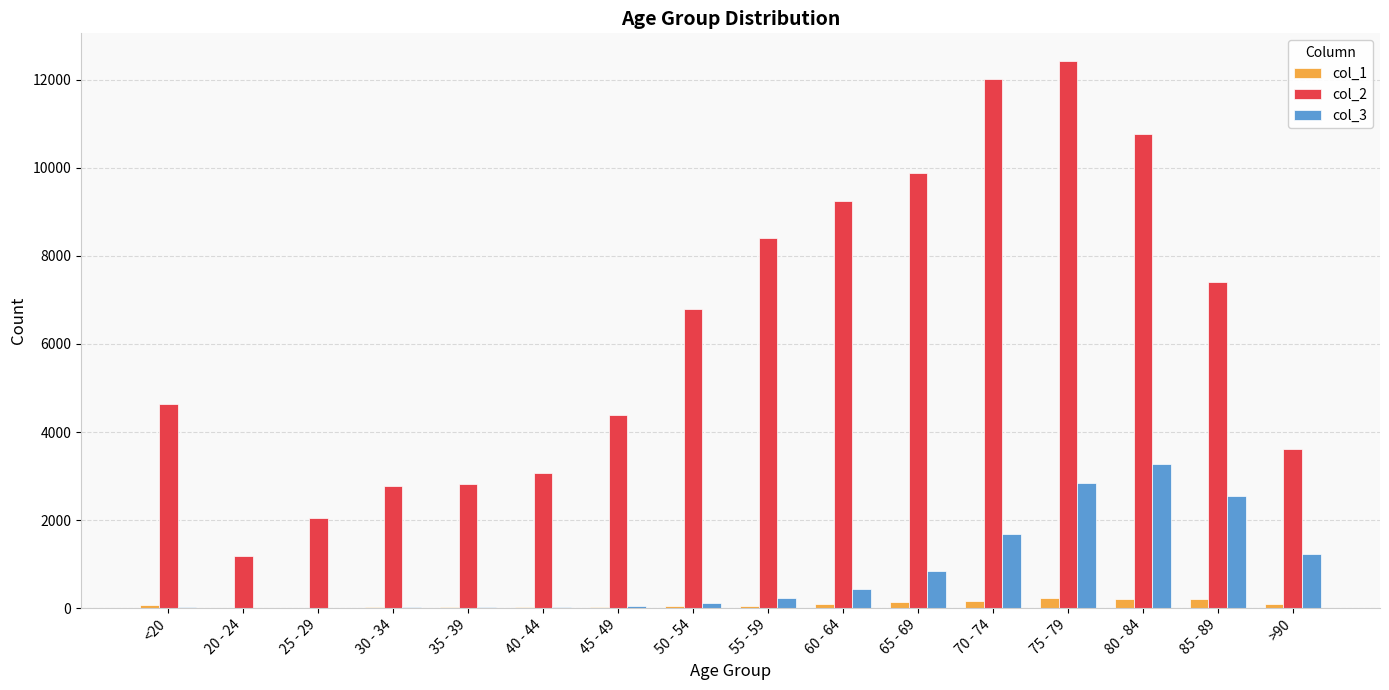

Is it true that col_3 equals 850 at 65 - 69?

True